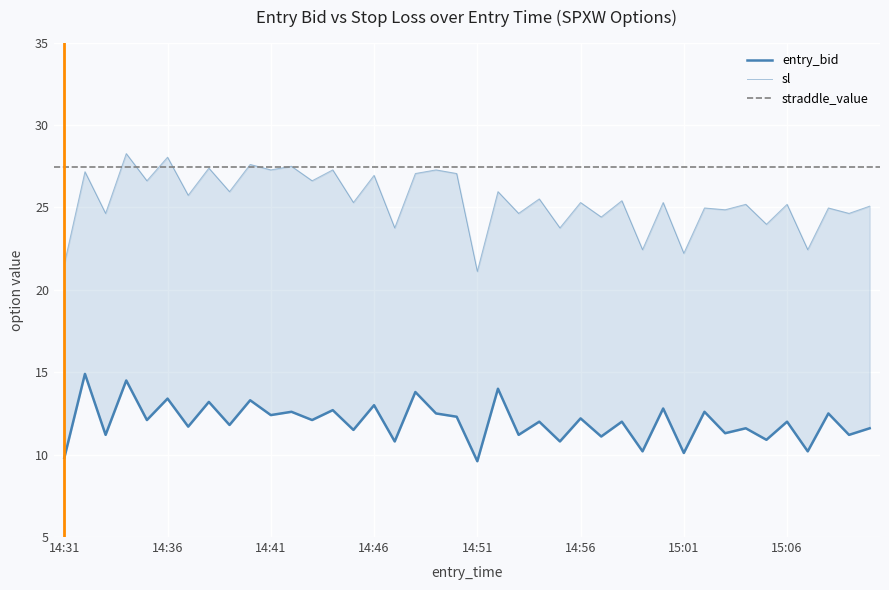

True or false: sl has a value of 38.9 at 14:38.

False